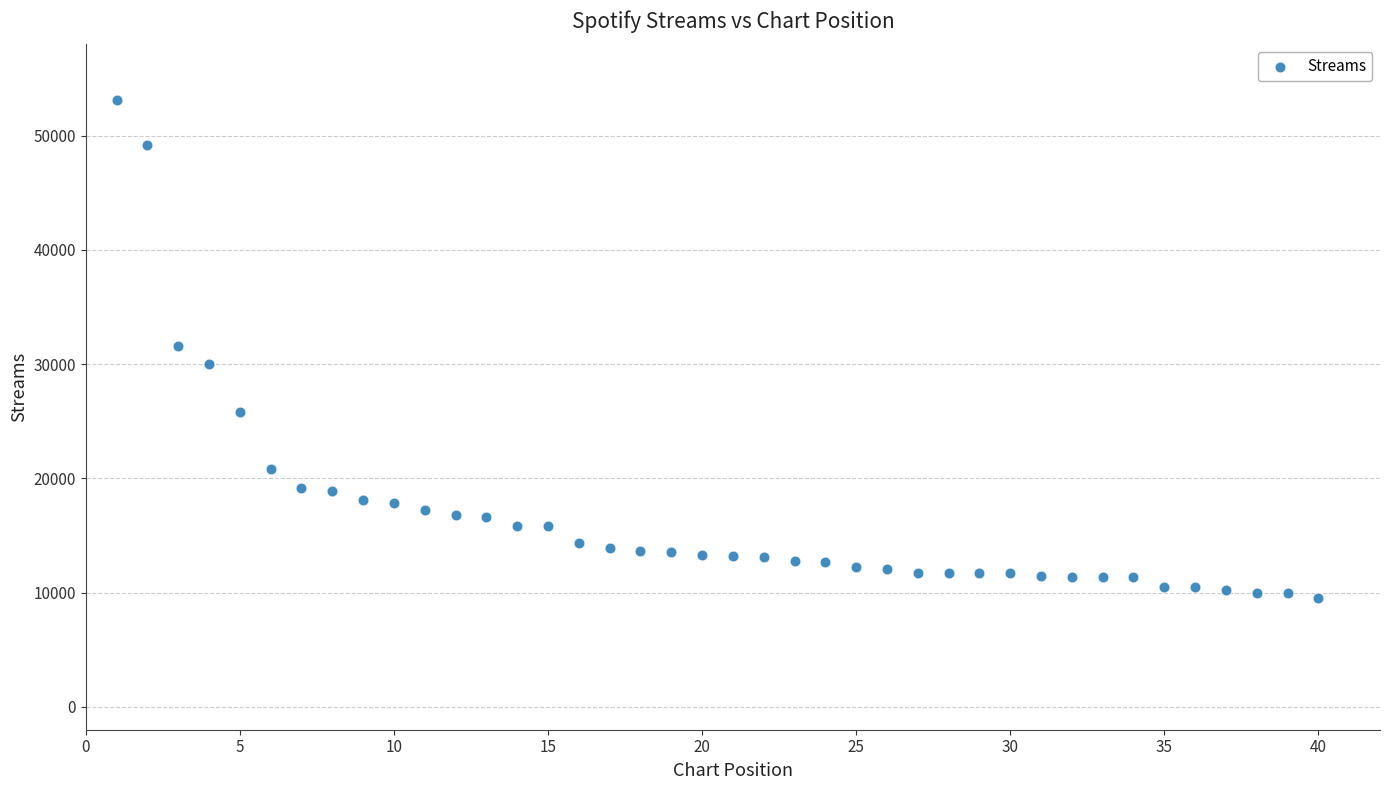

What is the range of Y values (max minus min)?

43591